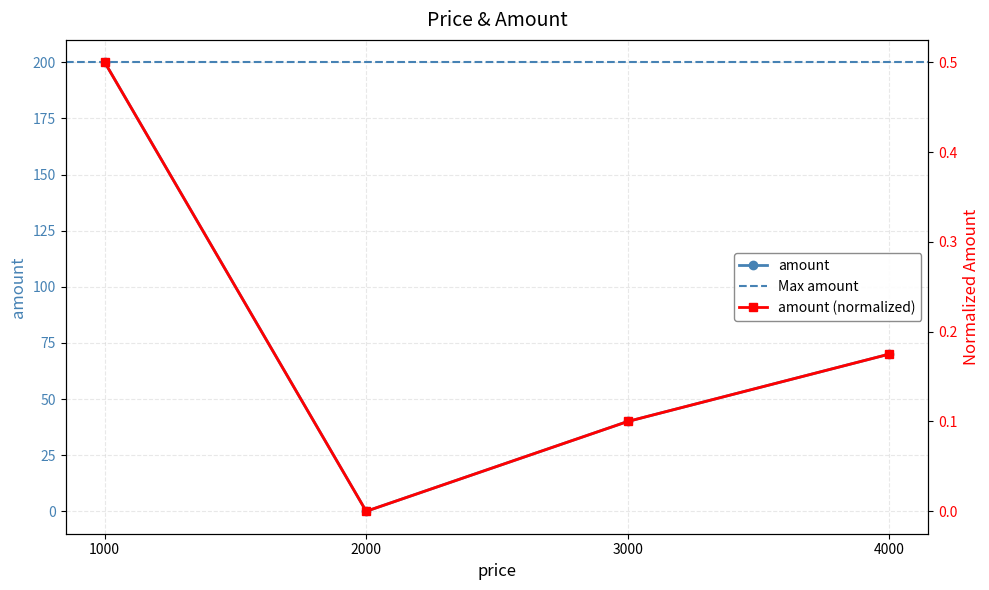

Which has a higher value, 1000 or 4000?

1000